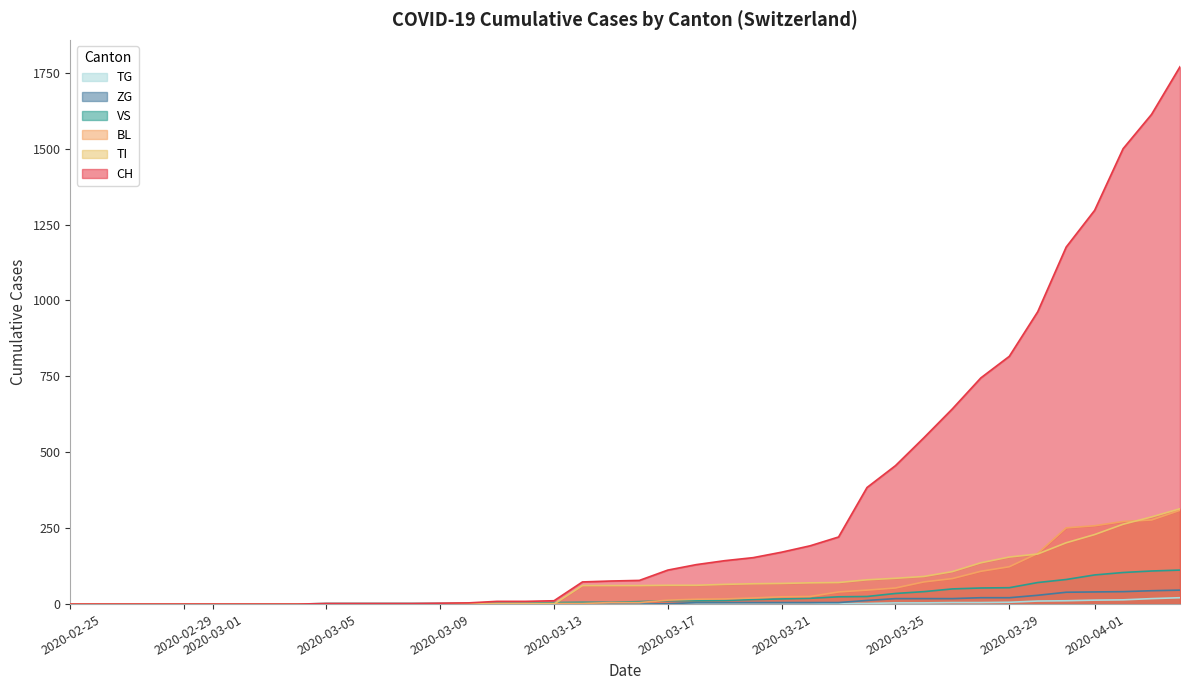

How many data points in CH are less than 78?

20